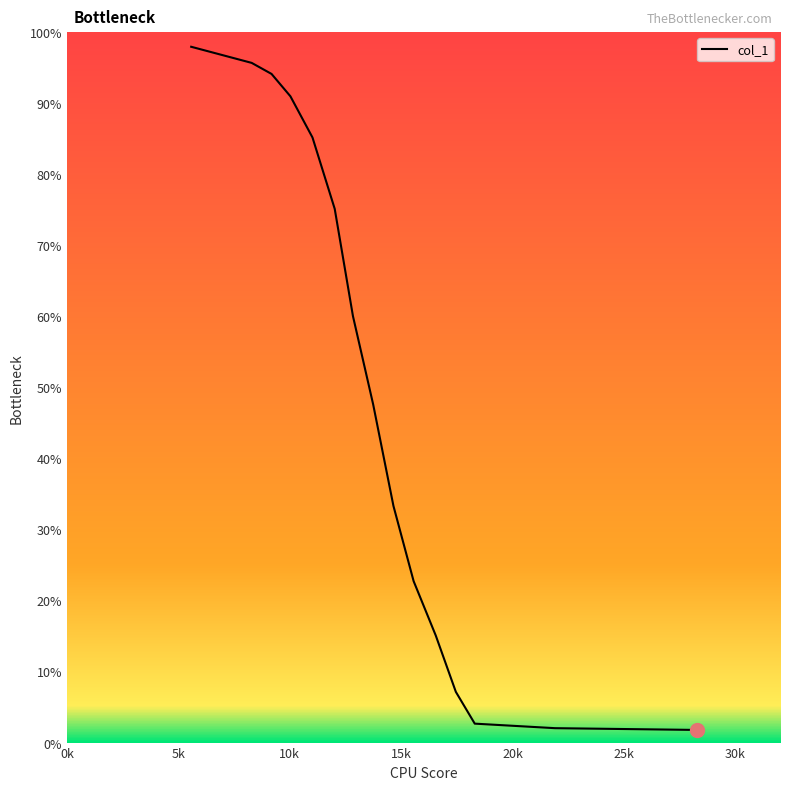

What is the difference between the maximum and minimum values?

96.2